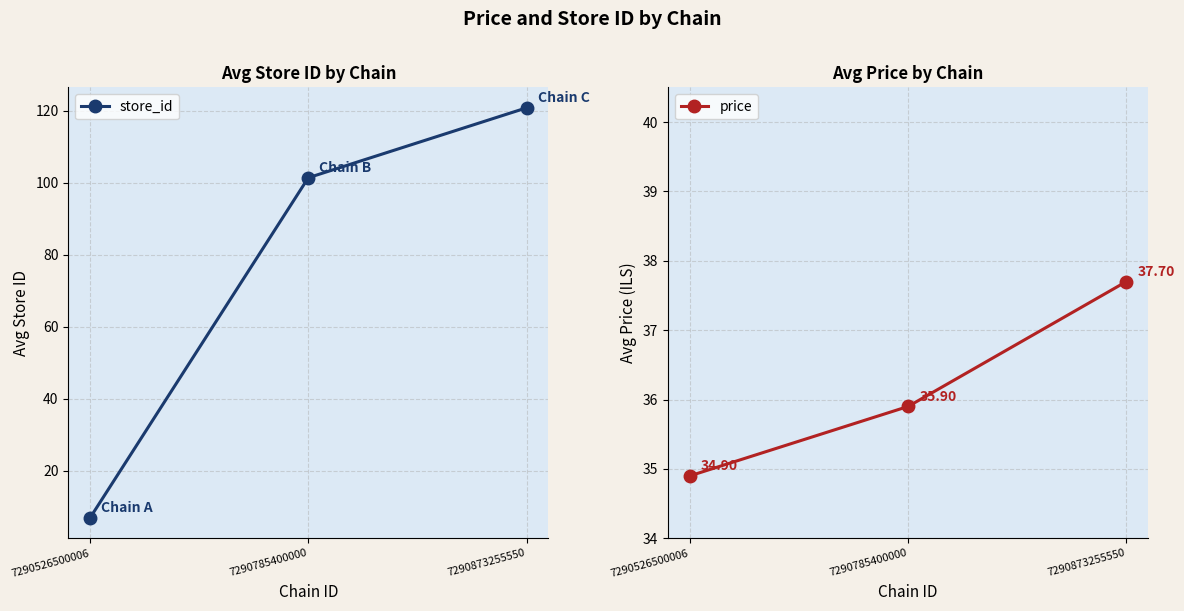

The store_id series shows 7.0 at 7290526500006. True or false?

True